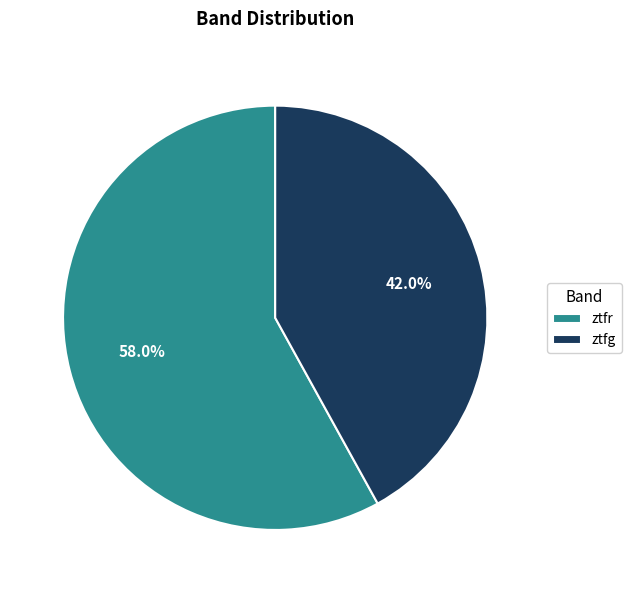

Count the number of slices in the pie.

2